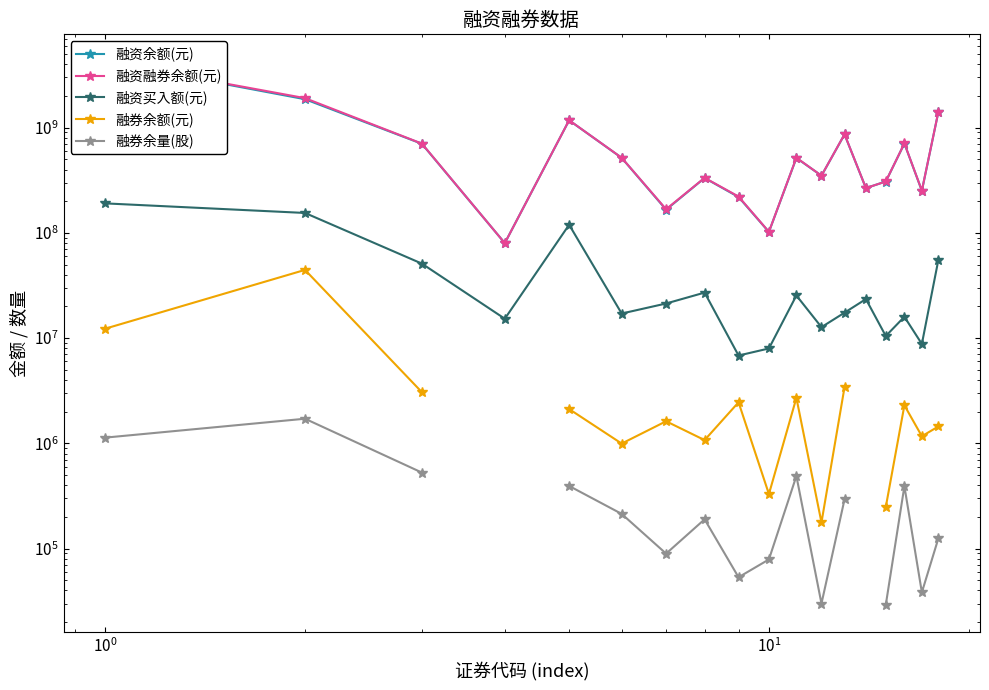

In 融资余额(元), how many points are lower than both neighbors (excluding endpoints)?

6